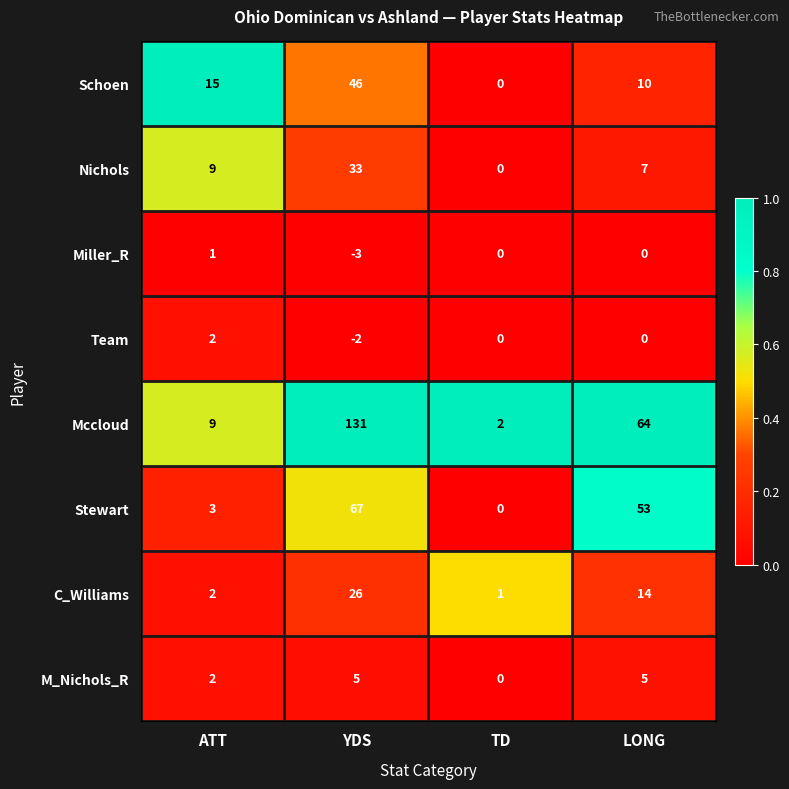

Which label corresponds to the largest value in the chart?

YDS